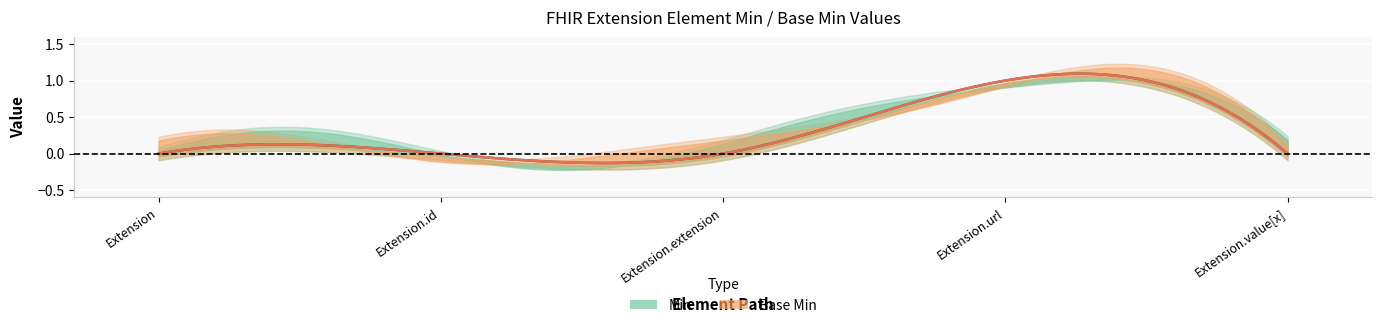

True or false: Min and Base Min intersect in this chart.

False